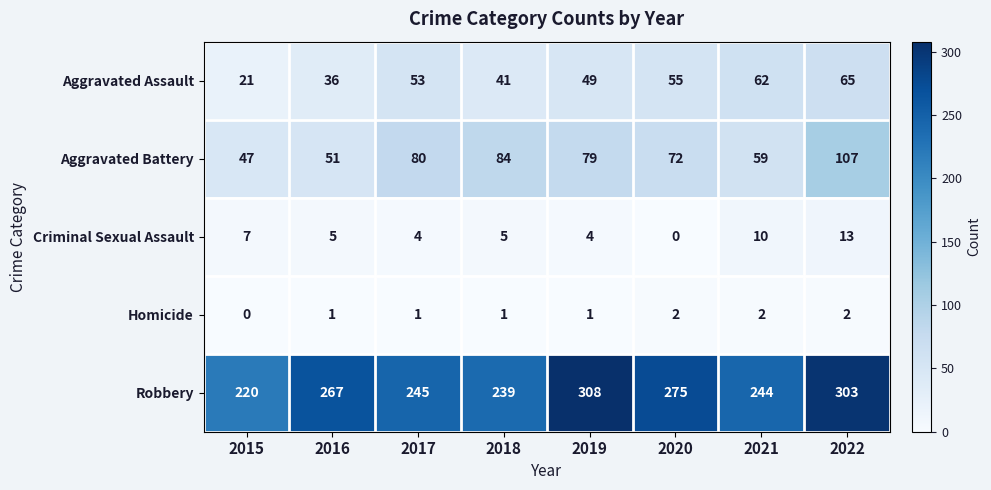

At which category is the sum across all series the highest?

2022